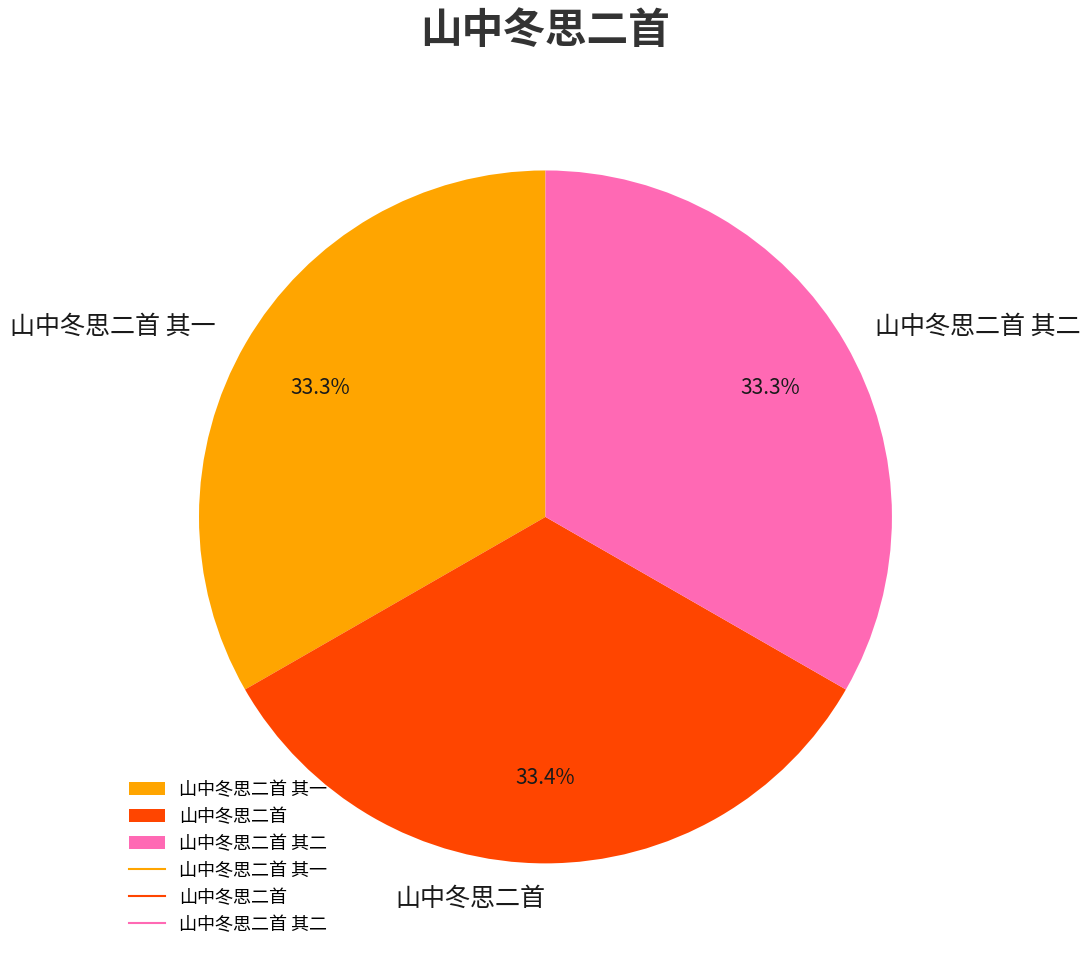

What is the ratio of the value at 山中冬思二首 其一 to the value at 山中冬思二首?

1.0